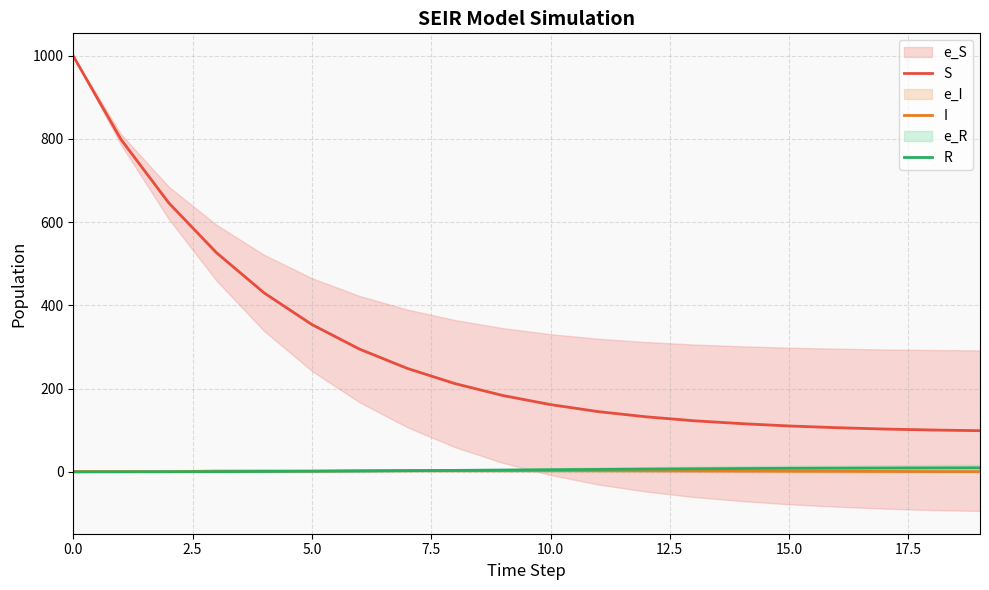

Reading left to right, what are all the values shown in this chart?

S: 999.0	798.7	646.4	526.6	429.9	354.0	294.9	248.6	212.1	183.6	161.7	144.8	132.4	122.9	116.0	110.3	106.2	102.9	100.6	99.0
I: 1.0	0.8	0.6	2.0	2.2	1.9	2.8	3.2	3.1	3.2	3.2	2.9	2.7	2.4	2.0	1.6	1.4	1.1	0.8	0.7
R: 0.0	0.2	0.4	0.6	1.1	1.7	2.1	2.9	3.7	4.4	5.3	6.0	6.8	7.5	8.1	8.6	8.9	9.3	9.6	9.8